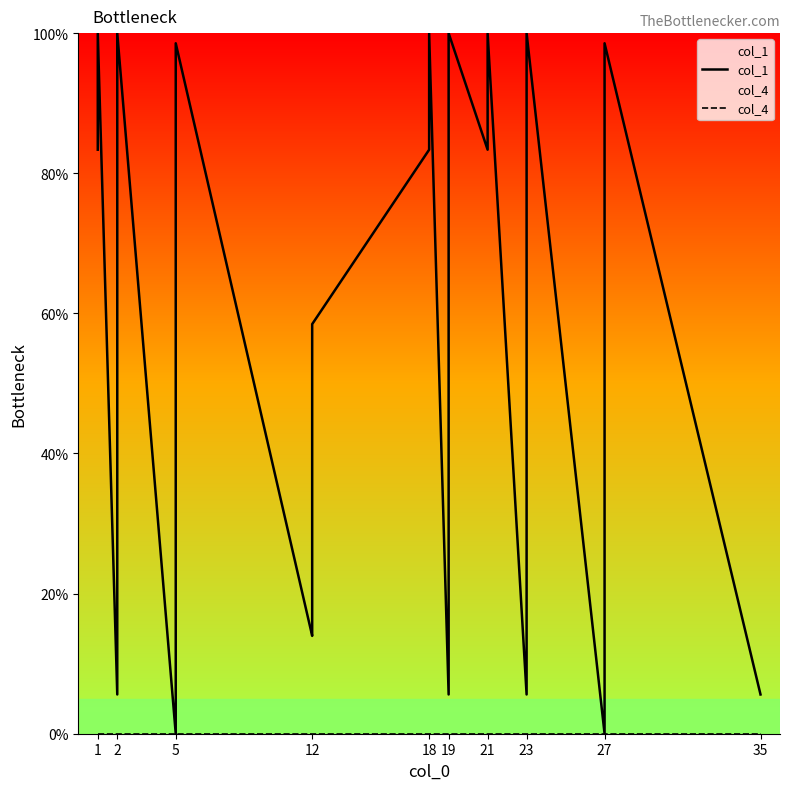

True or false: col_4 and col_1 cross at least once.

False